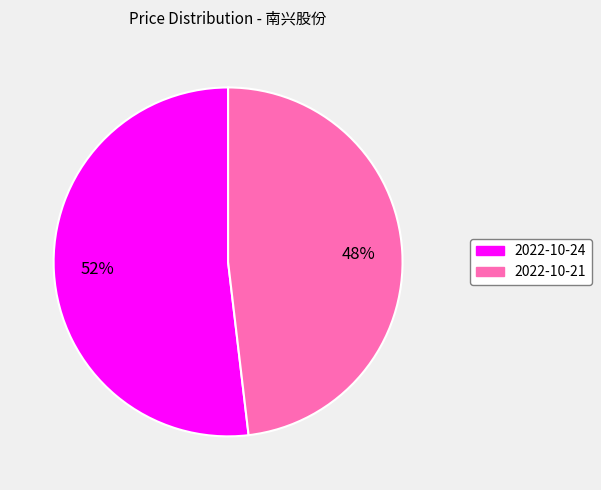

To the nearest percent, what is the average slice percentage?

50%